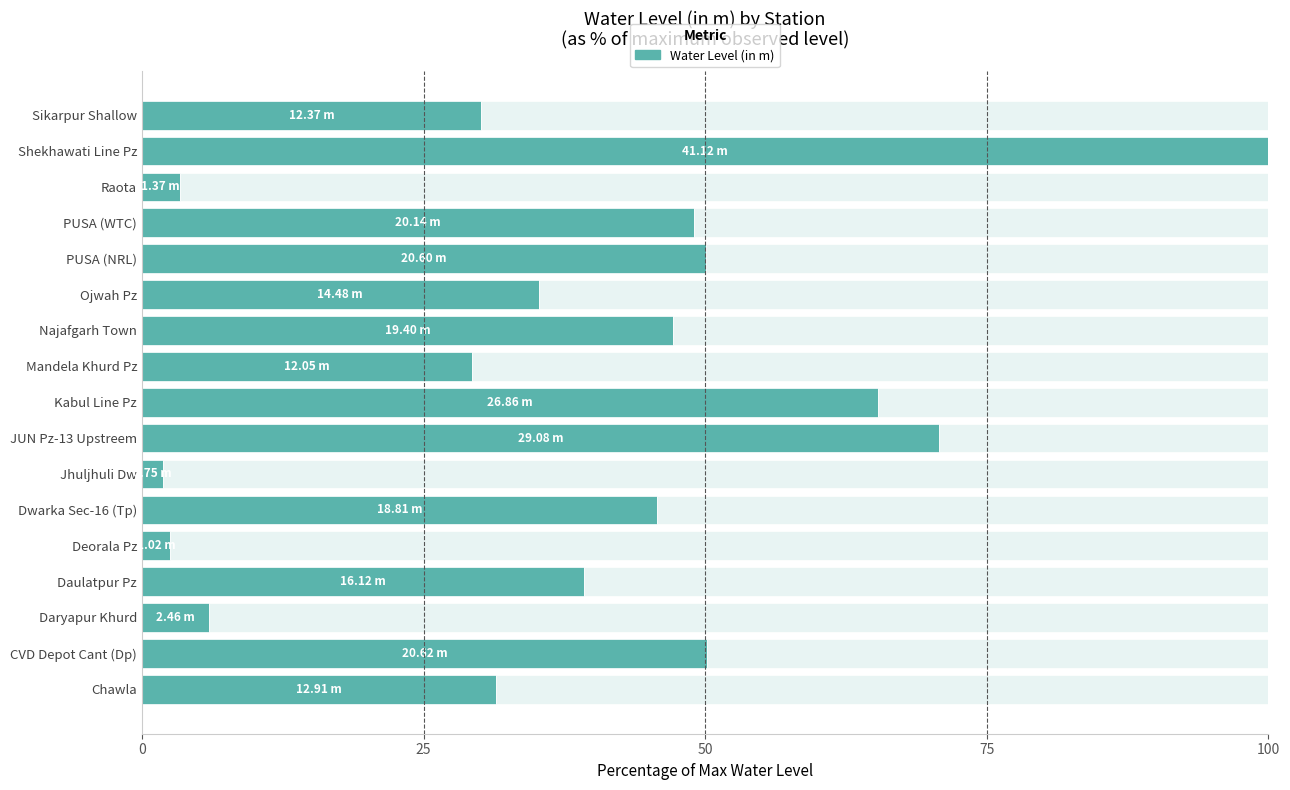

Count the number of data series in this chart.

1